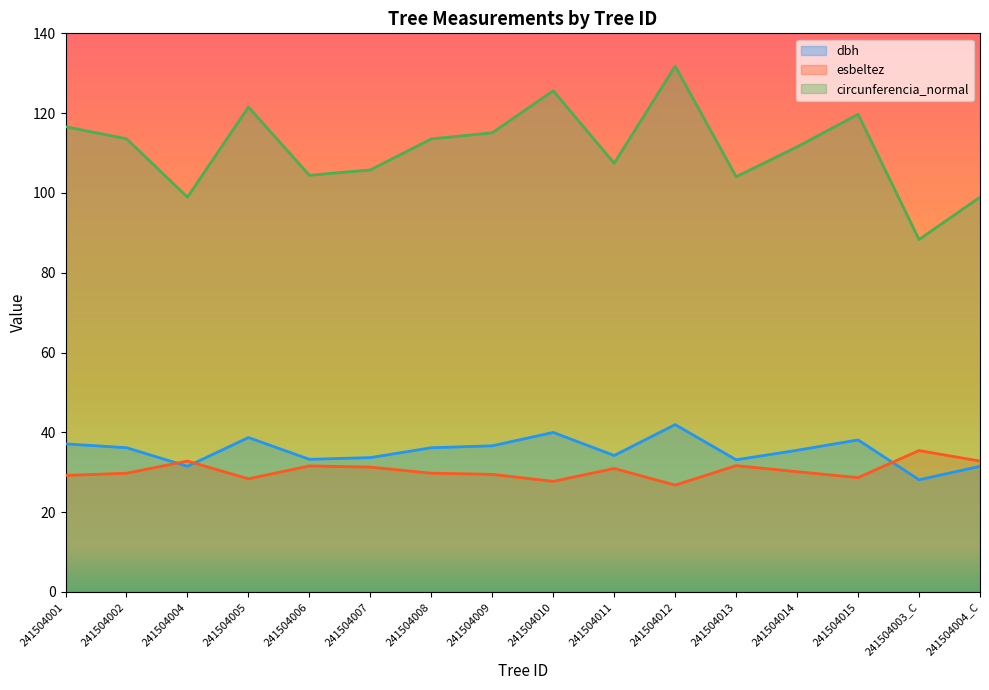

At which category does esbeltez reach its first local peak?

241504004